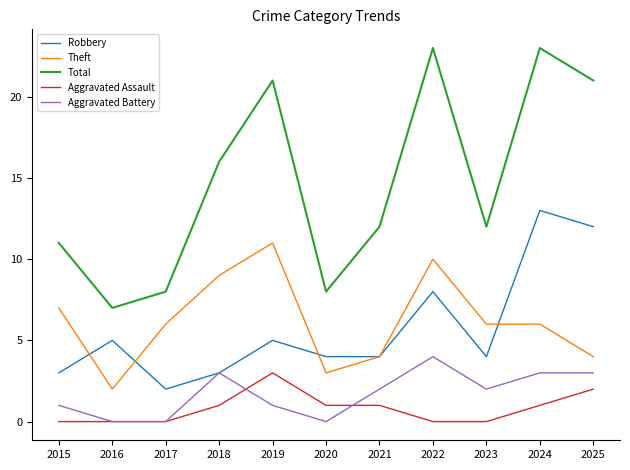

The Robbery series shows 4 at 2015. True or false?

False